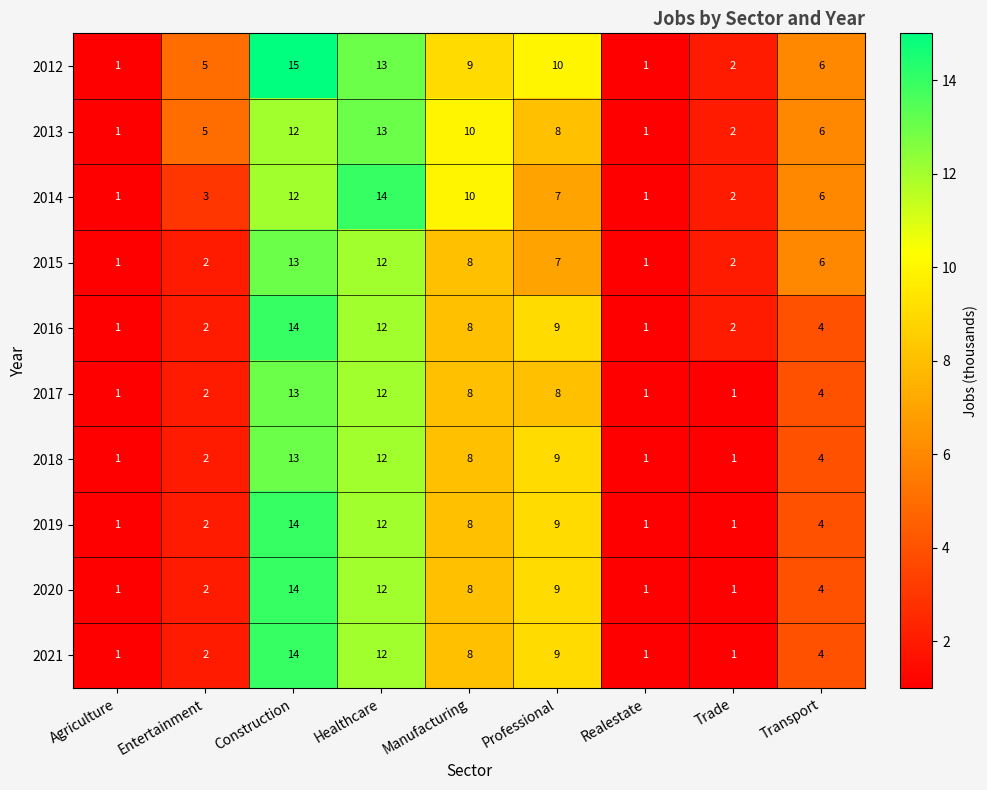

At which label is 2018 closest to 7?

Manufacturing